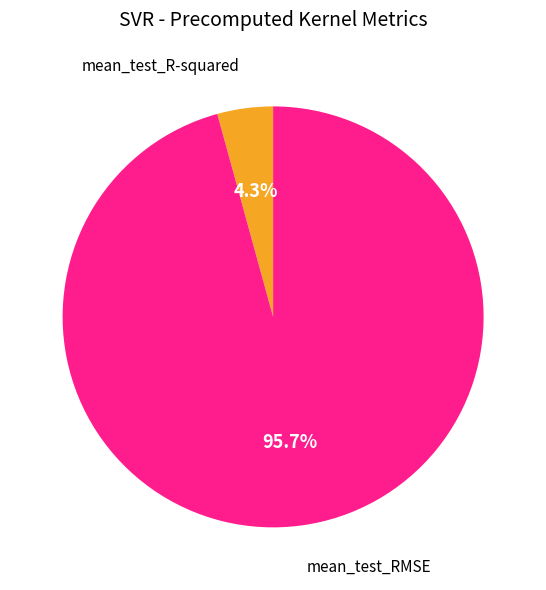

To the nearest percent, what is the difference between the mean_test_RMSE and mean_test_R-squared slice percentages?

91%